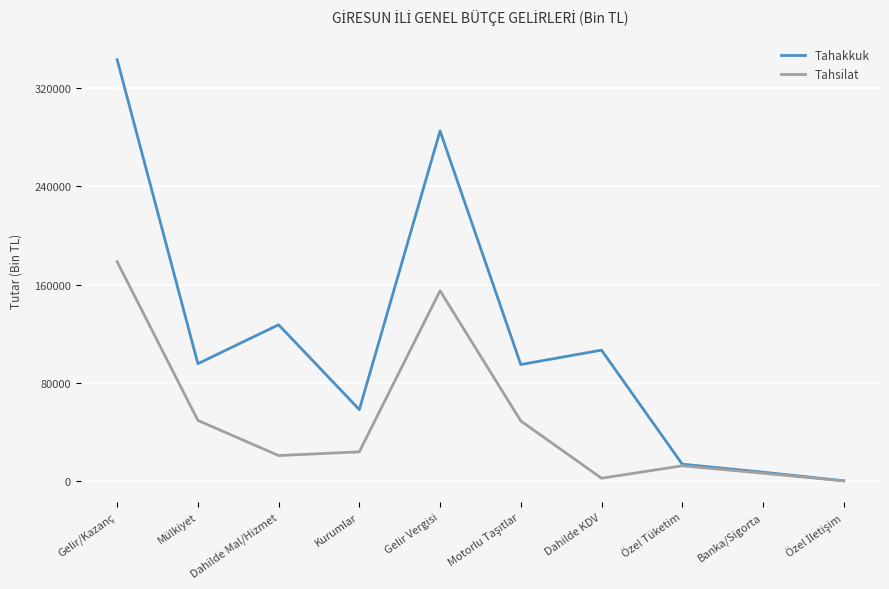

Is it true that Tahakkuk equals 515496 at Gelir/Kazanç?

False